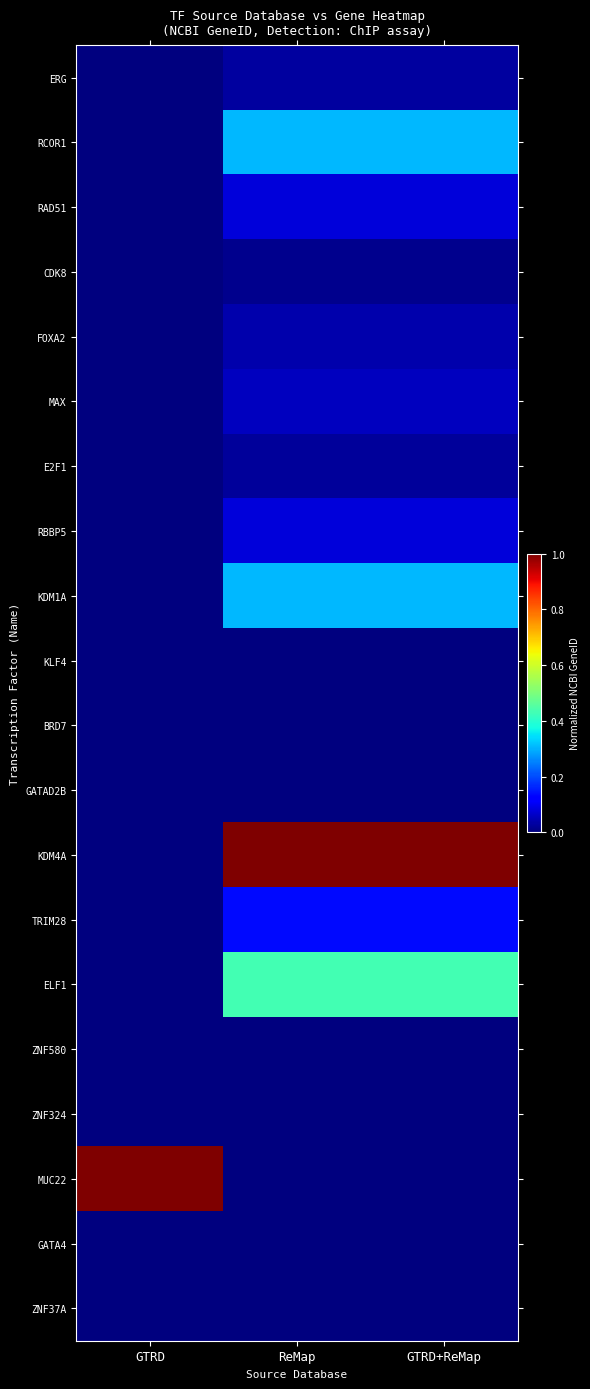

Rank the series by their maximum value, from lowest to highest.

GATA4, ZNF37A, BRD7, KLF4, ZNF580, GATAD2B, ZNF324, CDK8, E2F1, ERG, FOXA2, MAX, RAD51, RBBP5, TRIM28, KDM1A, RCOR1, ELF1, KDM4A, MUC22